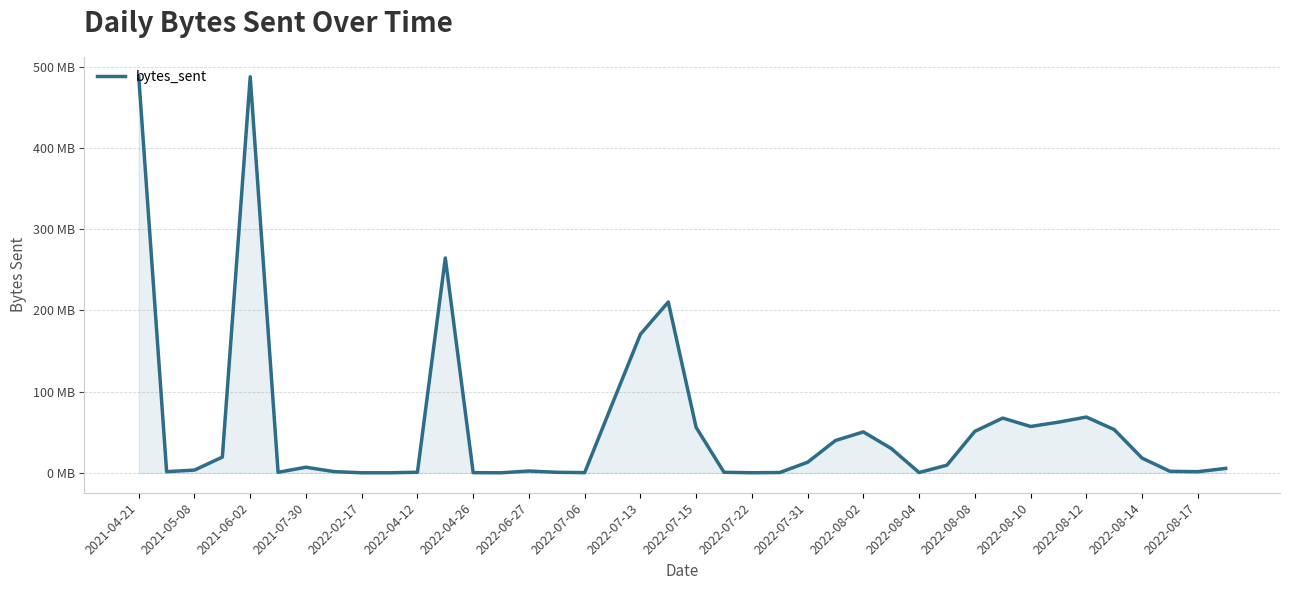

Is this an area chart (filled region under the line)?

Yes